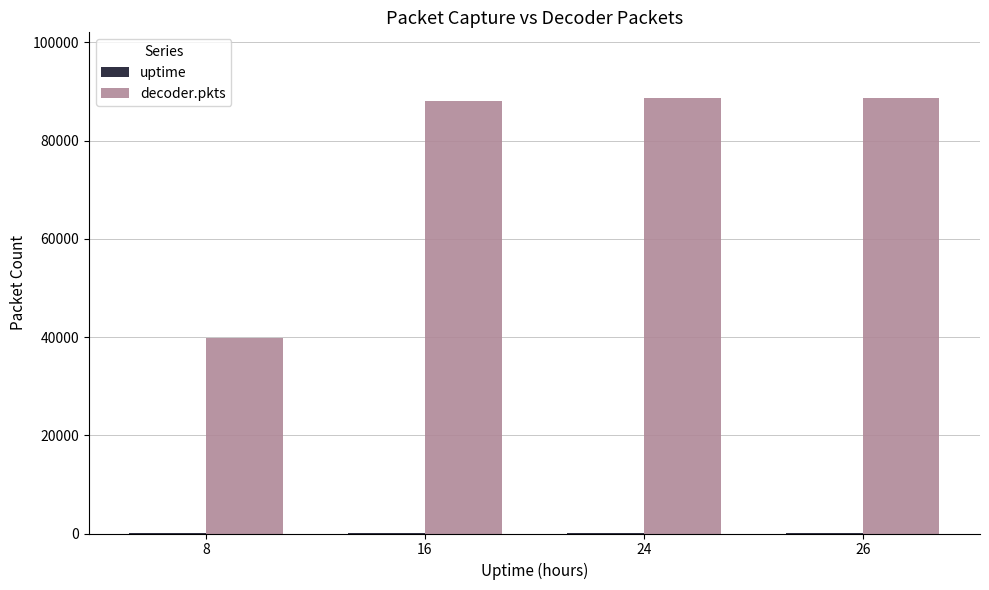

Which series has the widest spread of values?

decoder.pkts